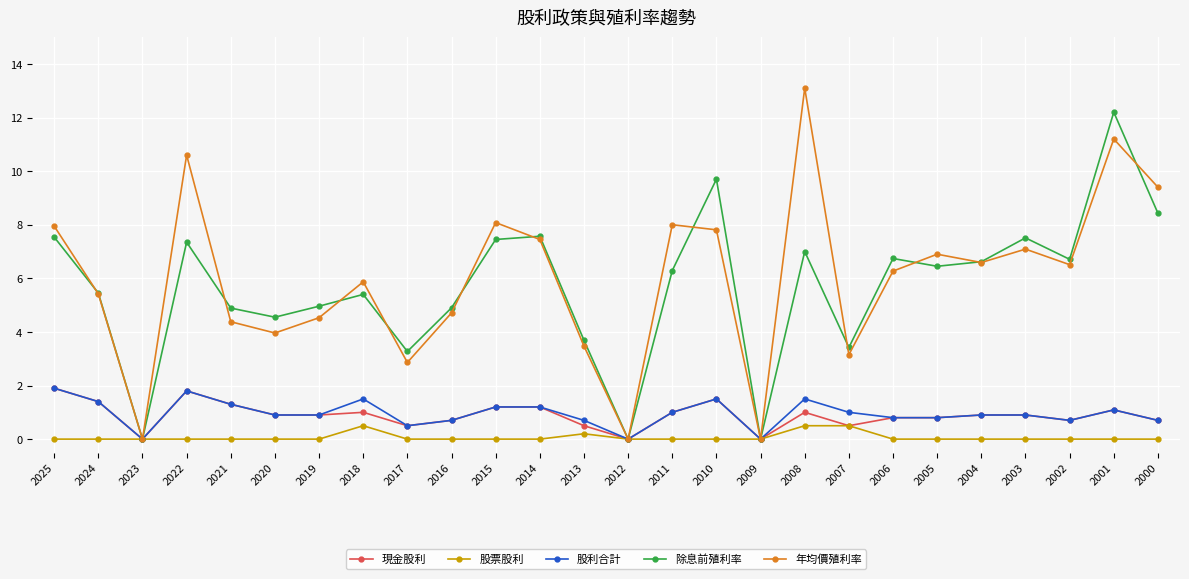

What is the value of the 股利合計 point at the 19th from the left?

1.0